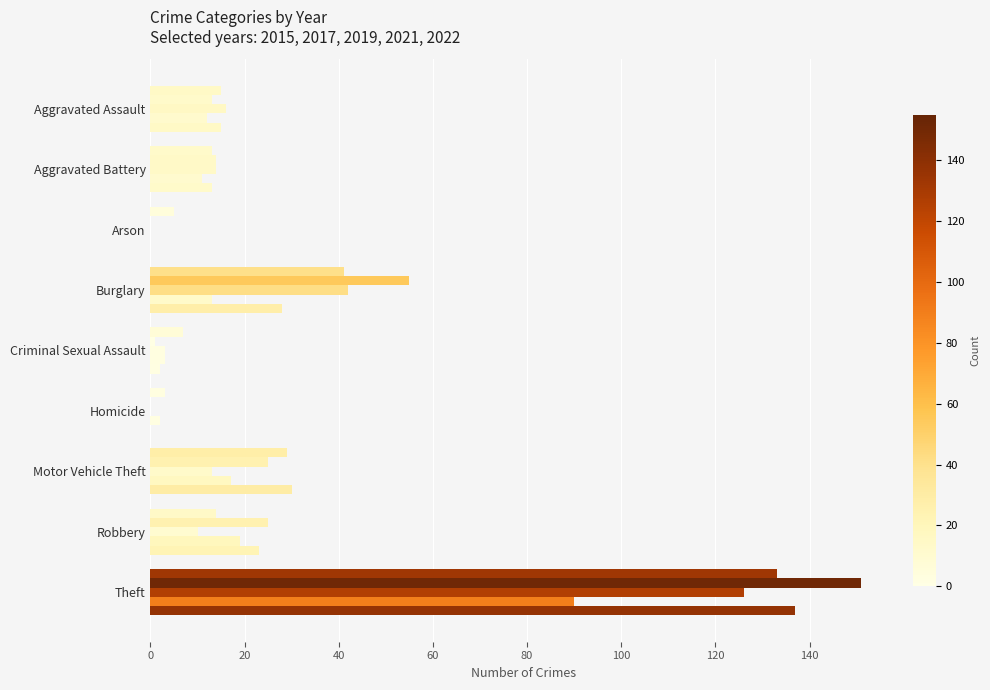

How many series are shown in this chart?

5